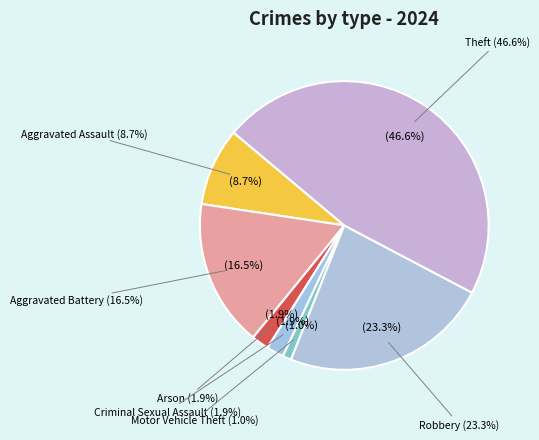

The Motor Vehicle Theft slice represents 10% of the pie. True or false?

False